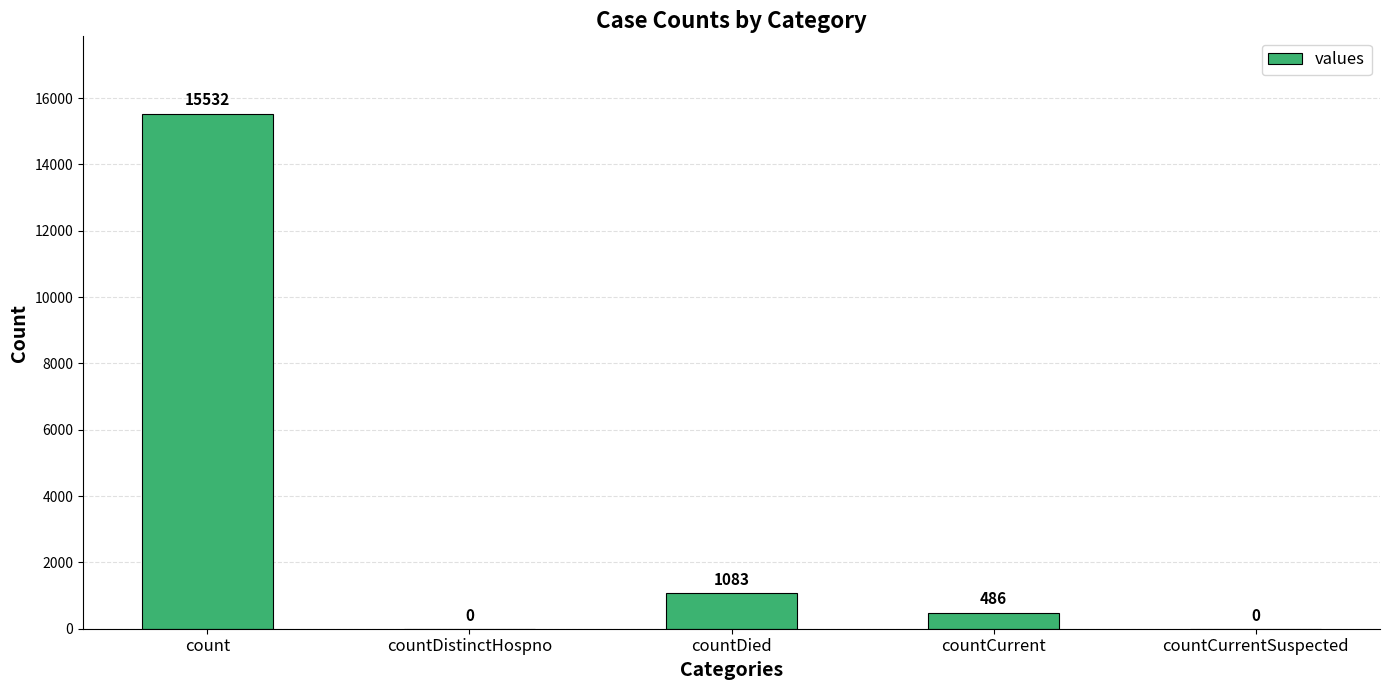

The chart shows a value of -9840 at countDistinctHospno. True or false?

False